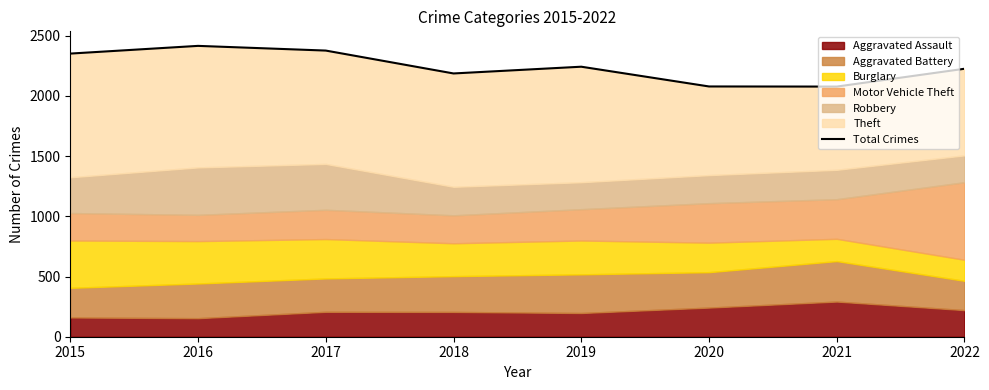

How many interior local valleys (lower than both neighbors) does the data have?

2